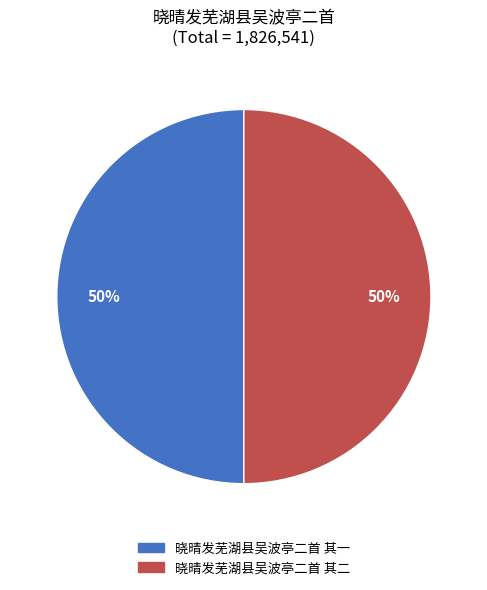

What is the ratio of the value at 晓晴发芜湖县吴波亭二首 其一 to the value at 晓晴发芜湖县吴波亭二首 其二?

1.0